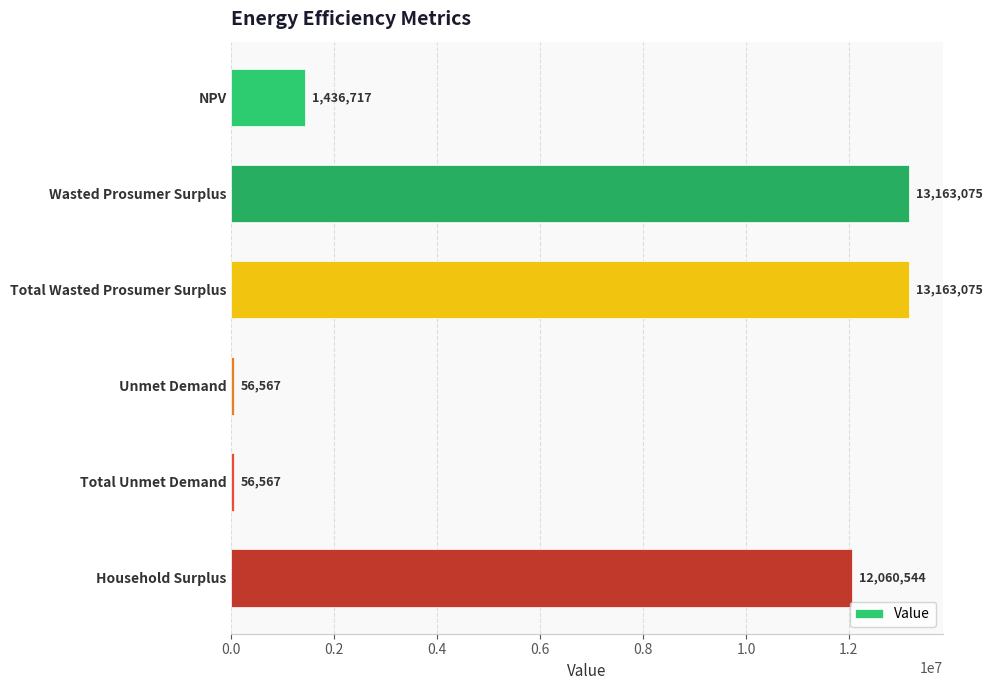

Where is the data nearest to the value 6609820?

NPV